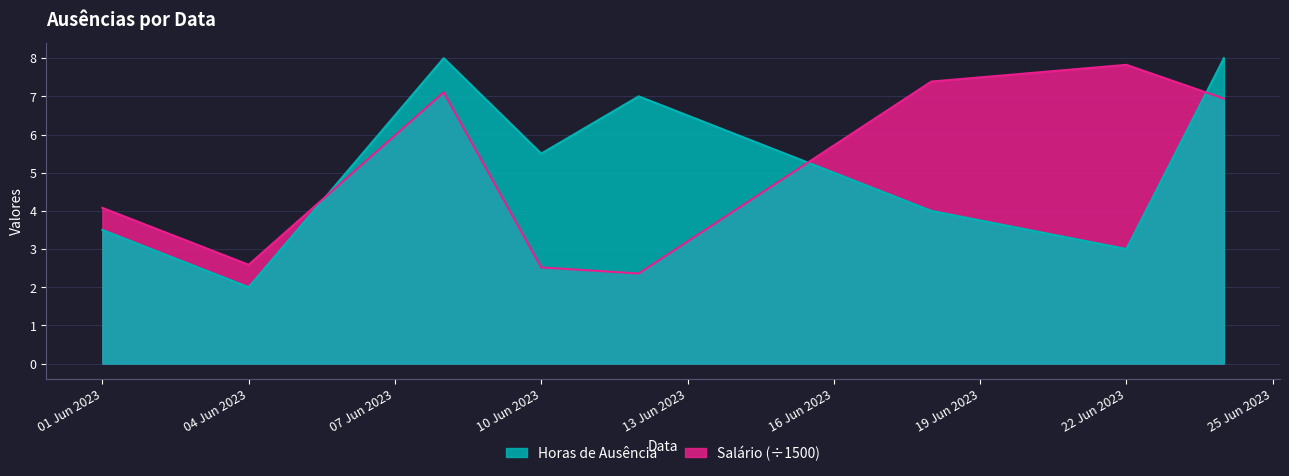

At how many categories does at least one series exceed 7?

4